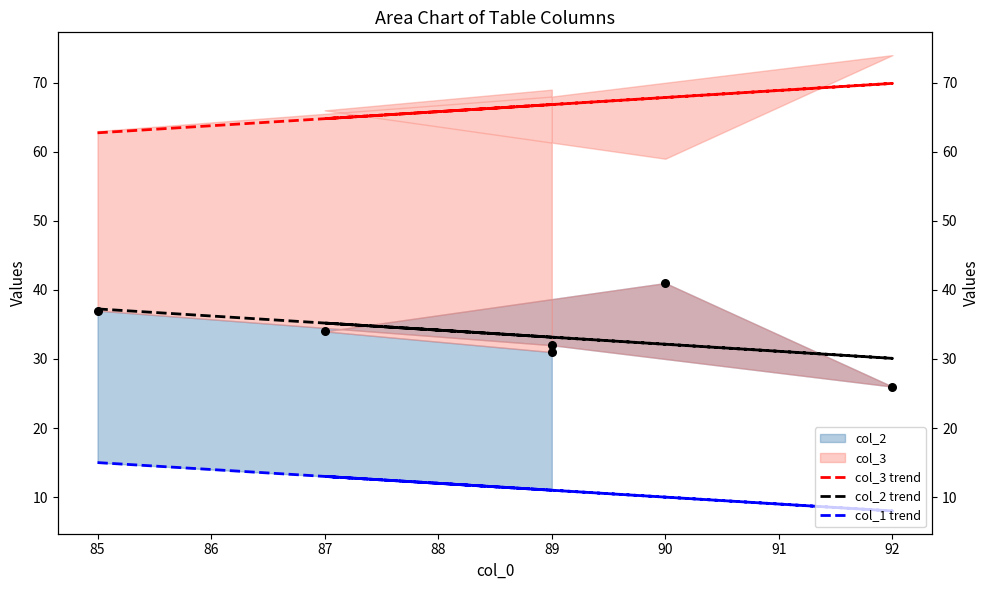

At how many categories does at least one series exceed 18?

6